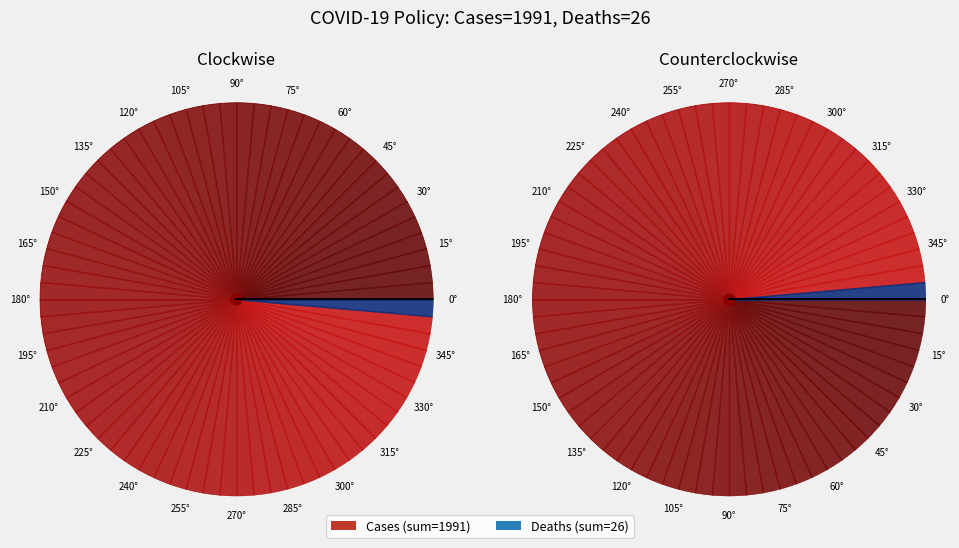

Does 2020-04-03 account for over 50% of the chart?

No